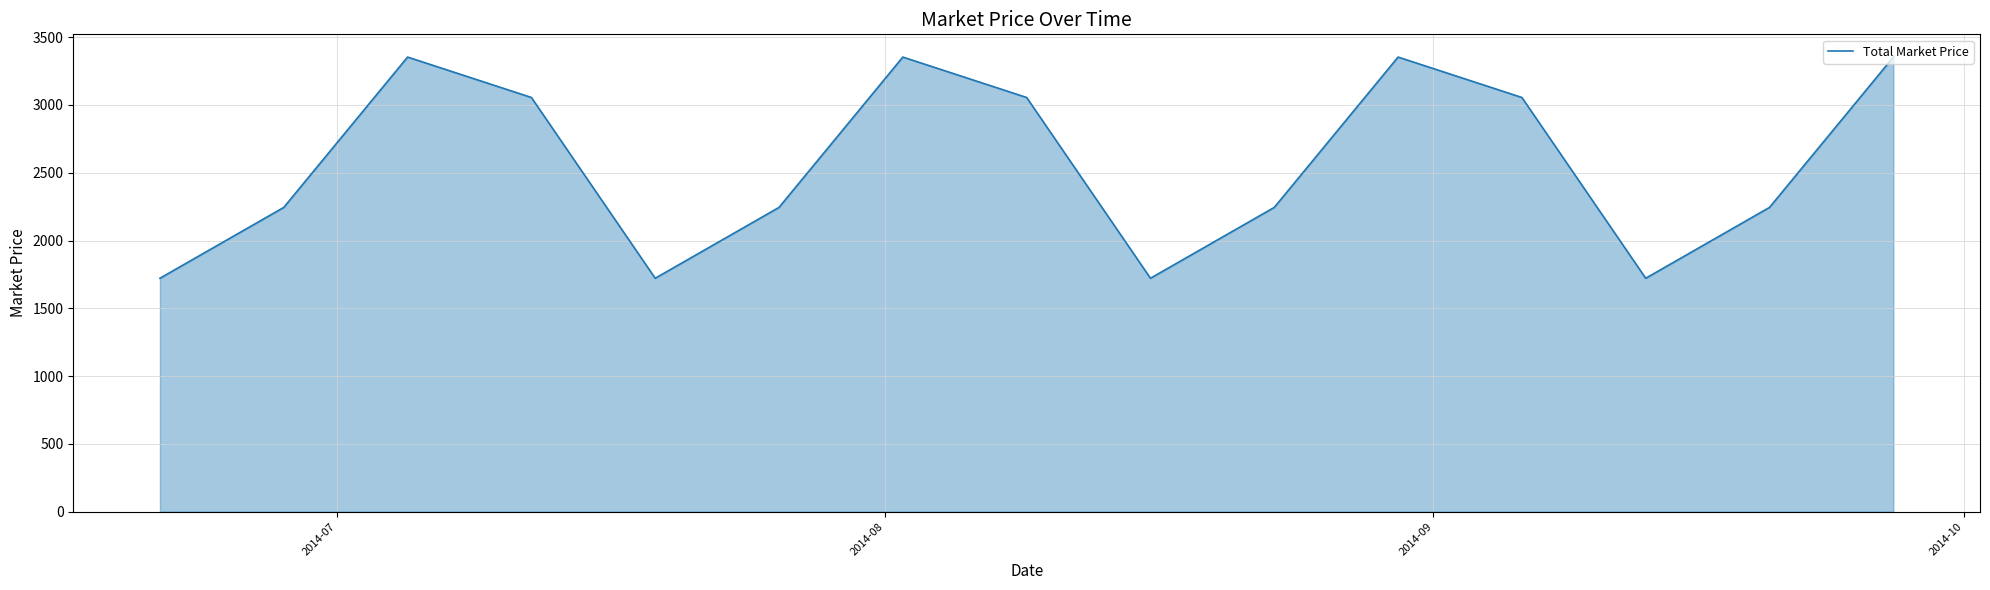

What is the minimum value shown in the chart?

1721.6